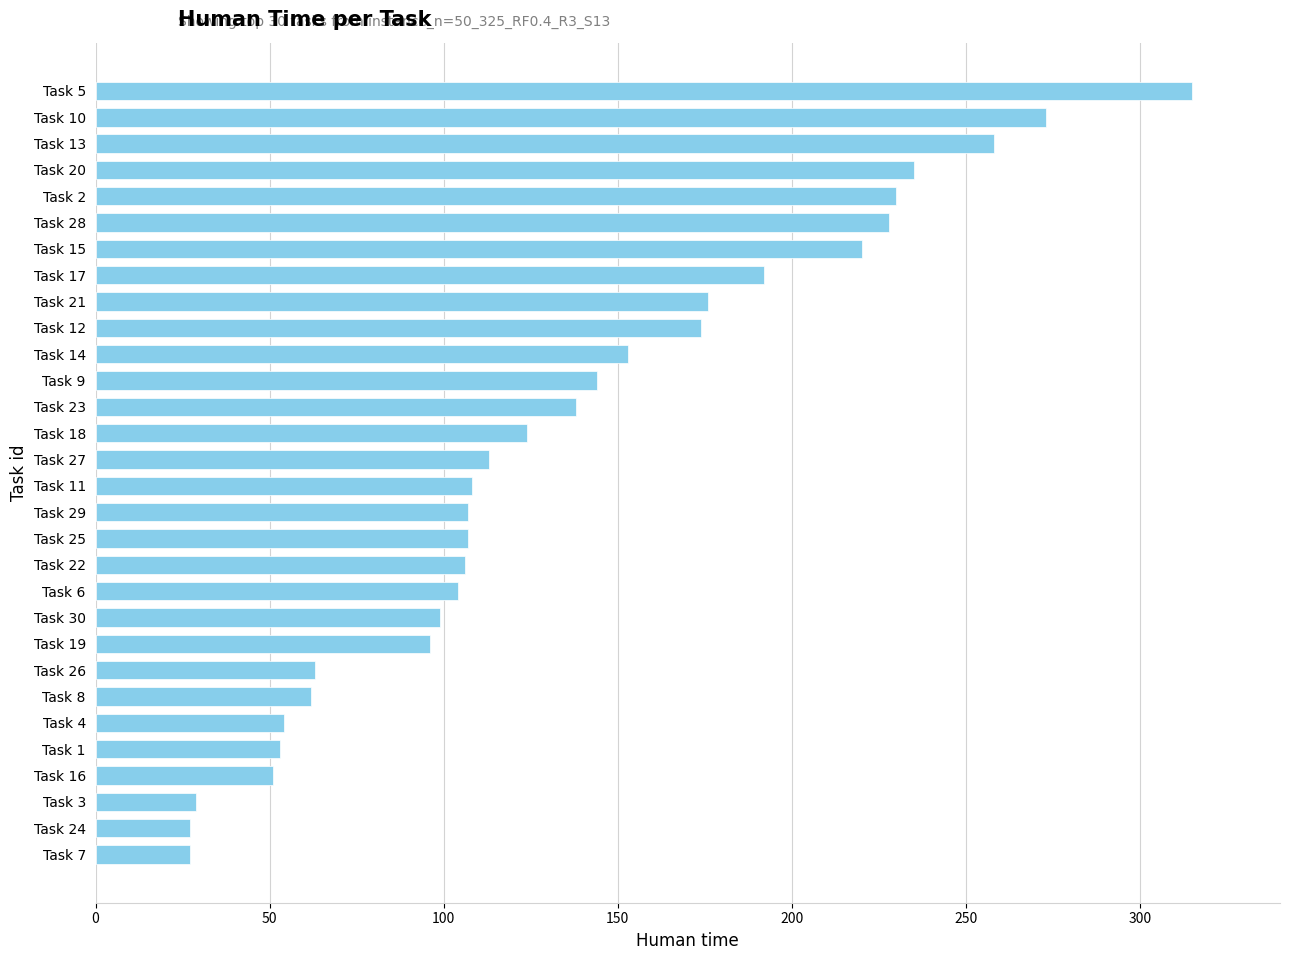

What is the difference between the second highest and minimum values?

246